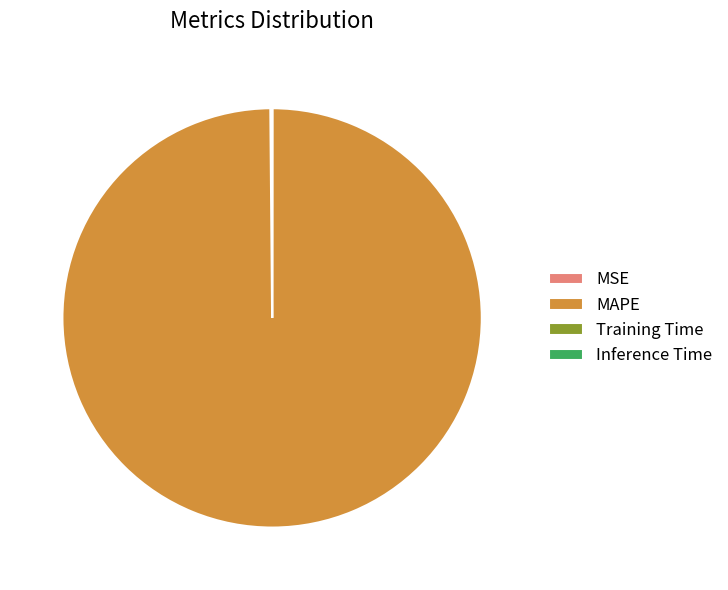

What is the largest slice in the pie chart?

MAPE